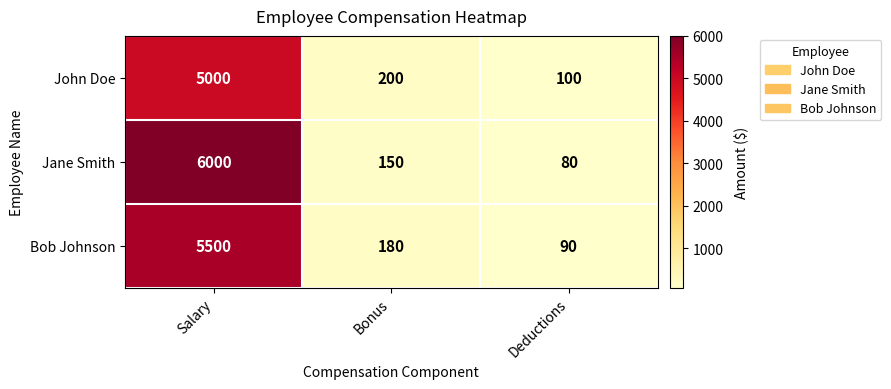

The Bob Johnson series shows 7689 at Salary. True or false?

False